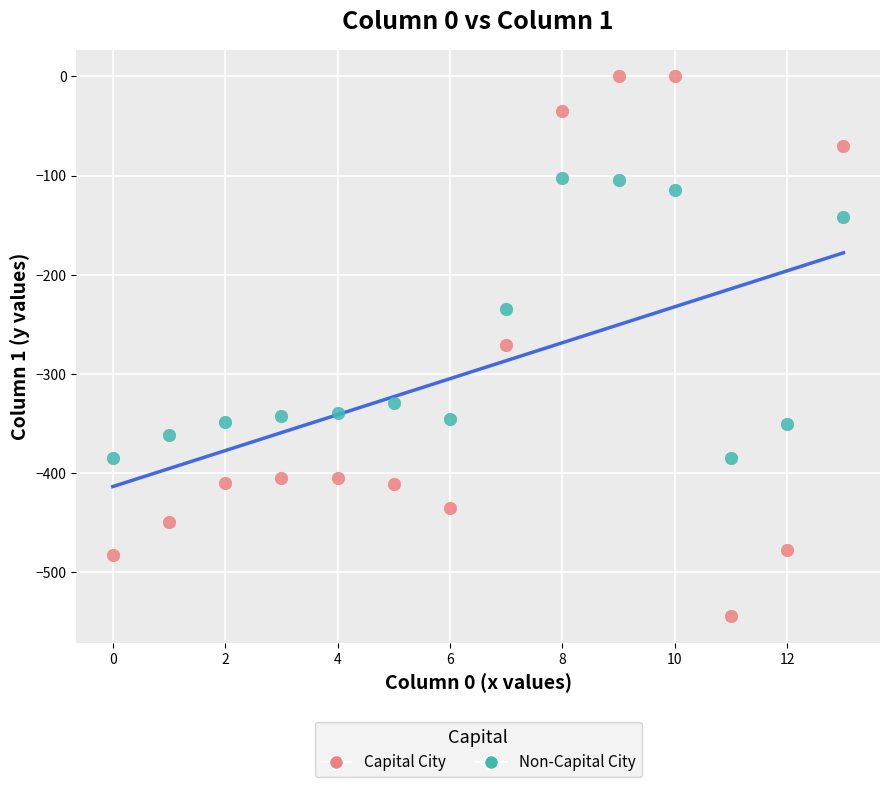

Which series reaches the maximum Y coordinate?

Capital City